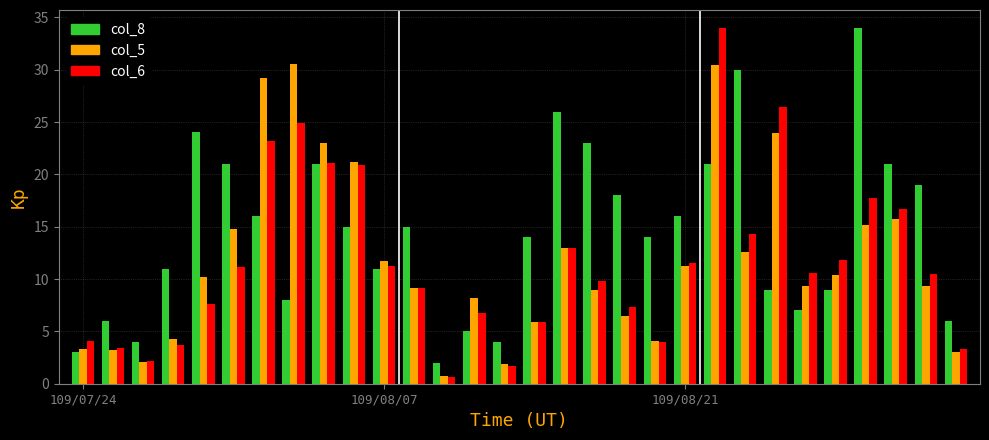

What is the maximum value shown in the chart?

34.0